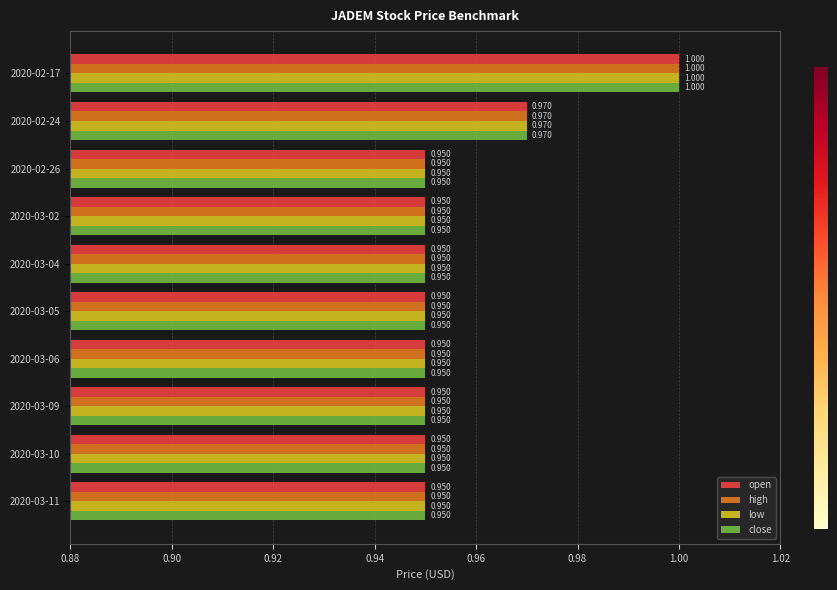

At how many categories does at least one series exceed 0?

10